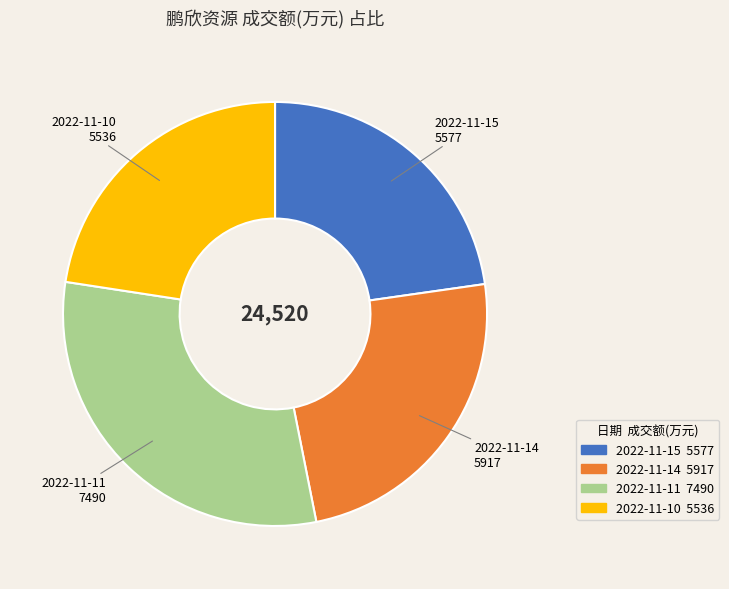

What is the largest slice in the pie chart?

2022-11-11